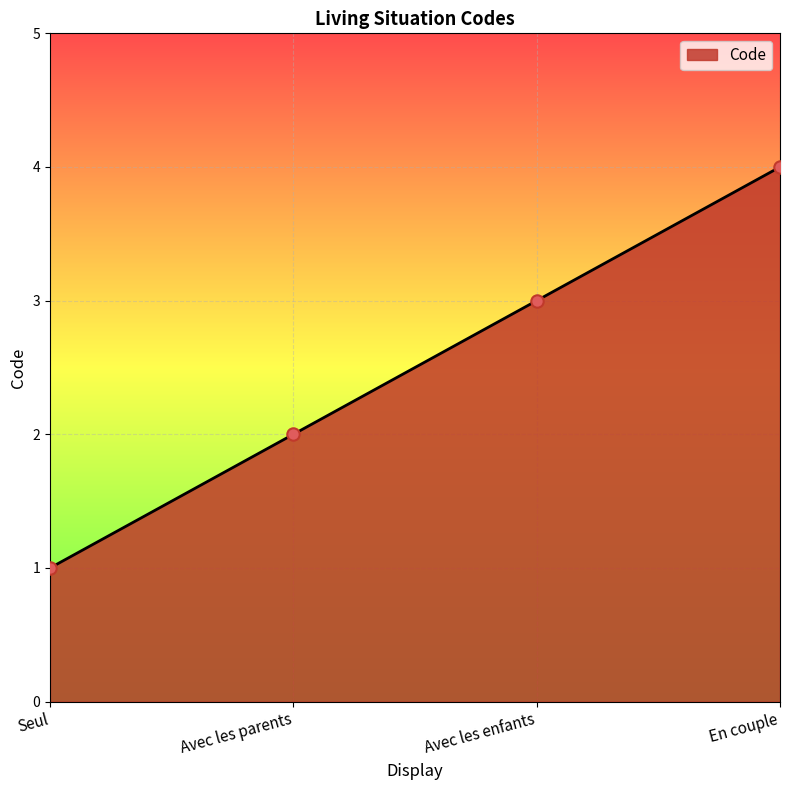

What is the change in value from Seul to Avec les enfants?

+2